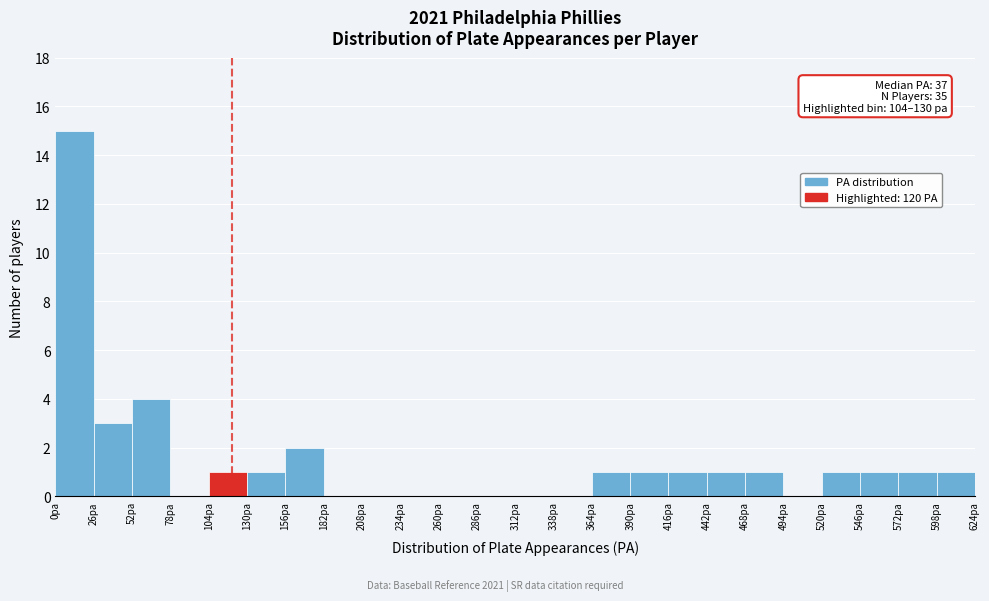

Over which range of the x-axis is the bar tallest?

0 to 26